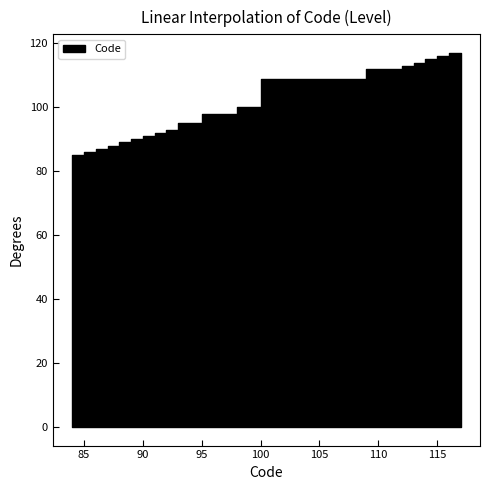

Rank the categories by value from lowest to highest.

84, 85, 86, 87, 88, 89, 90, 91, 92, 93, 95, 98, 100, 109, 112, 113, 114, 115, 116, 117